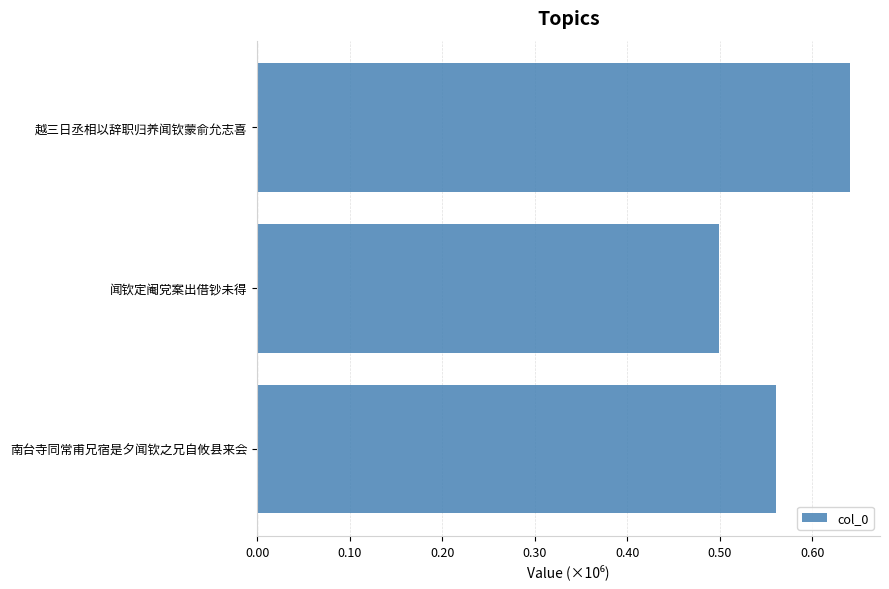

Are the bars horizontal?

Yes